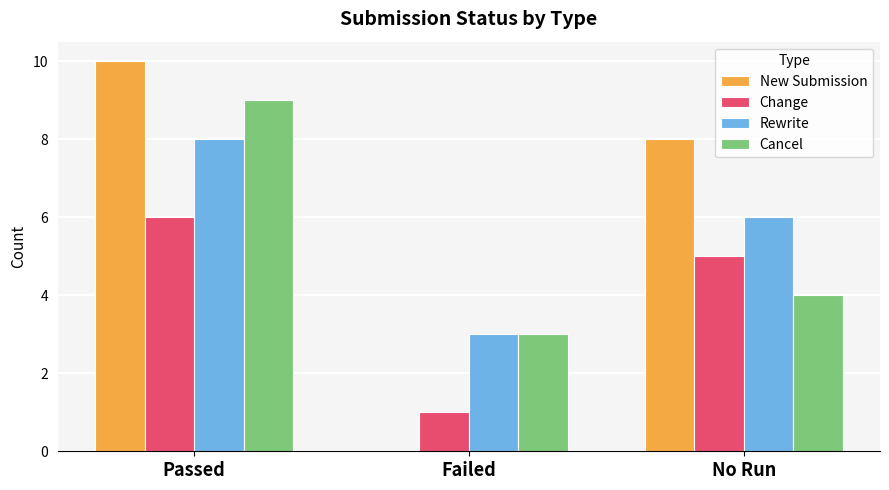

Which series changed the most between Passed and Failed?

New Submission